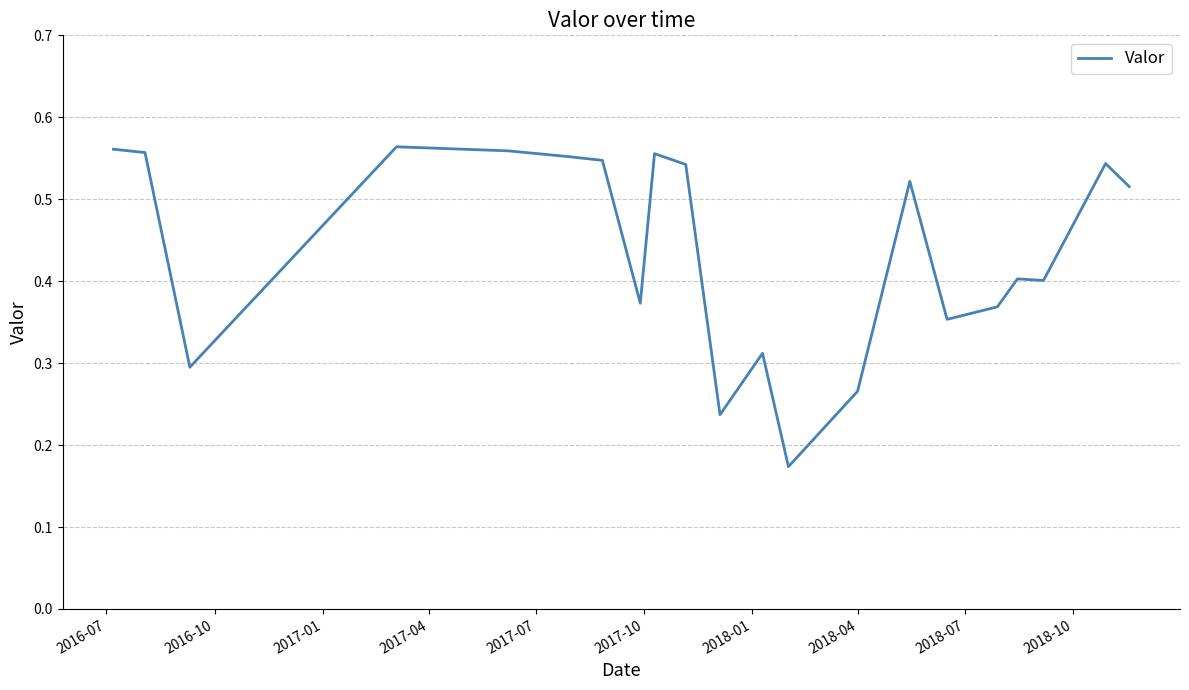

What is the average value?

0.4